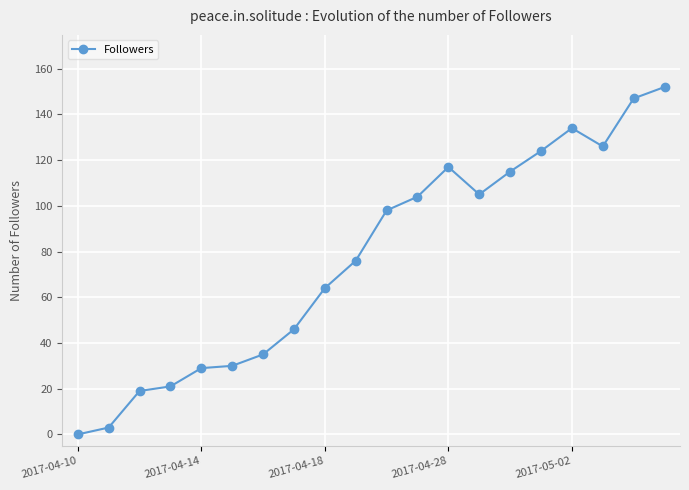

Reading left to right, extract all data points from this chart.

0	3	19	21	29	30	35	46	64	76	98	104	117	105	115	124	134	126	147	152